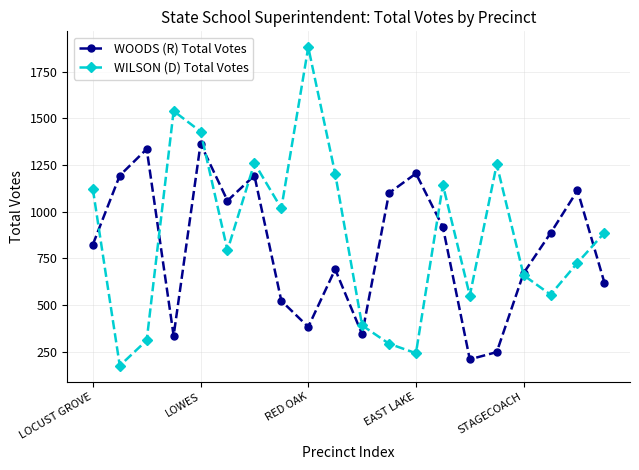

How many lines are shown in the chart?

2